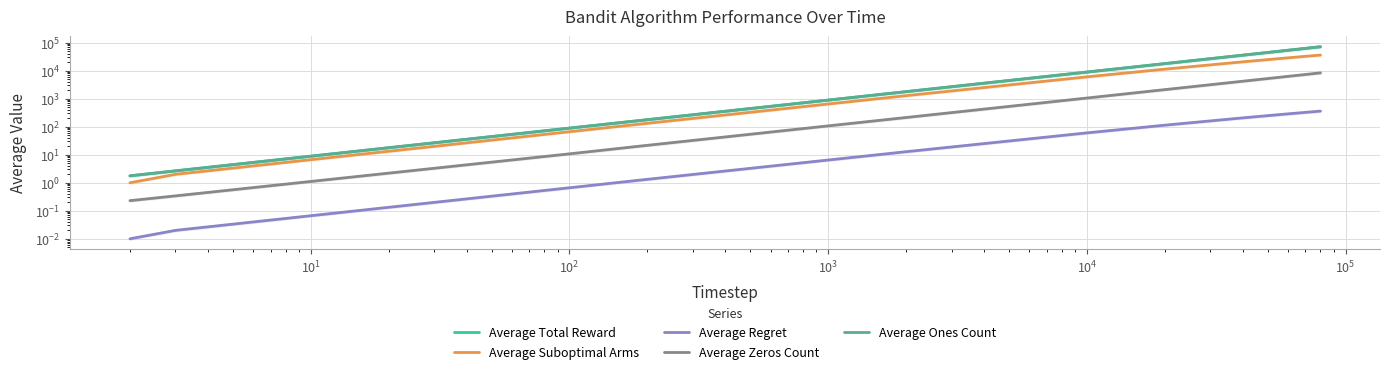

How many series are shown in this chart?

5